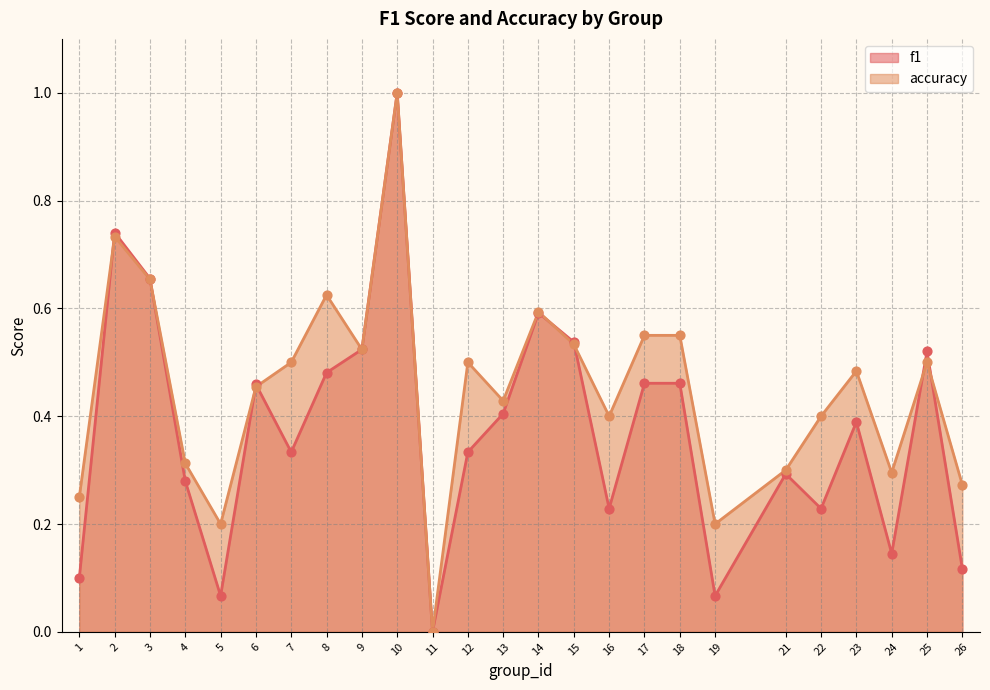

Which series contains the lowest Y value?

f1